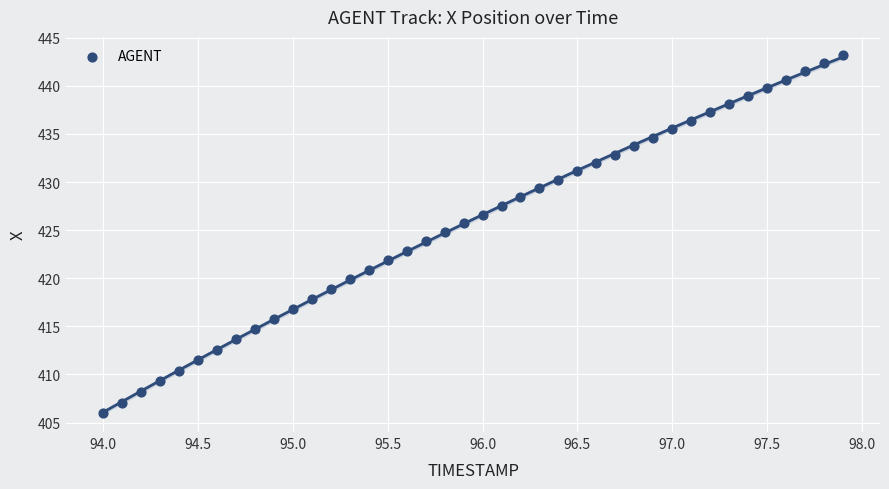

What is the range of Y values (max minus min)?

37.3